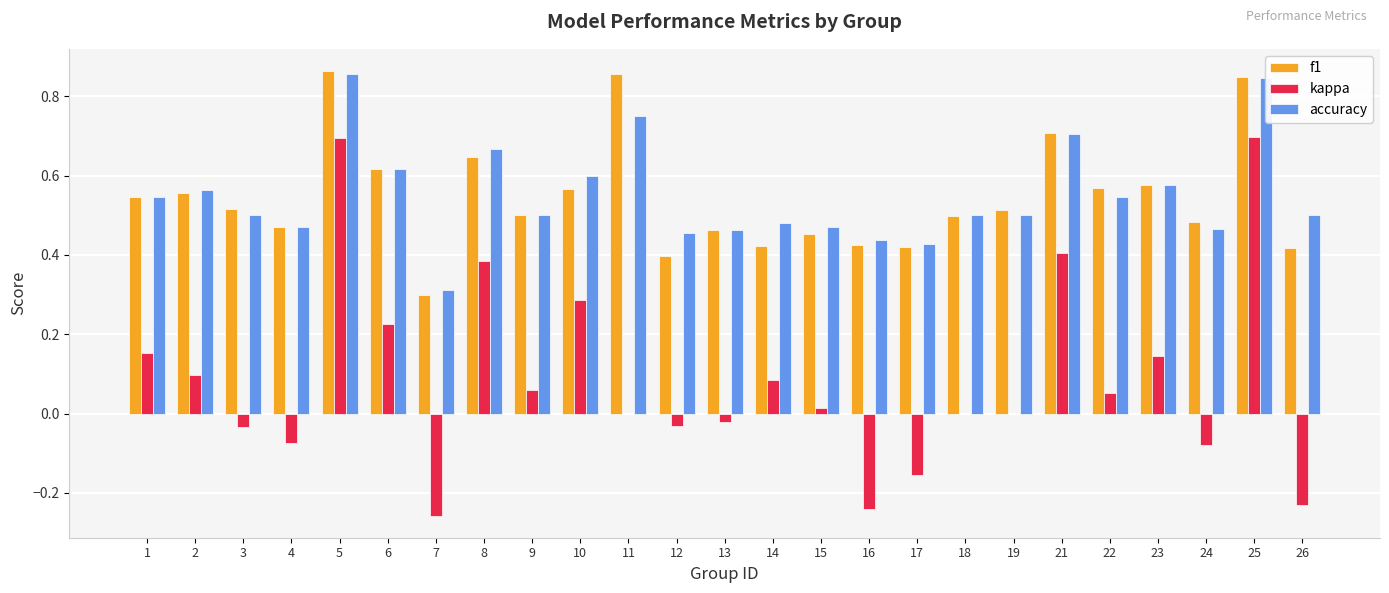

Between 1 and 26, which series saw the biggest shift?

kappa